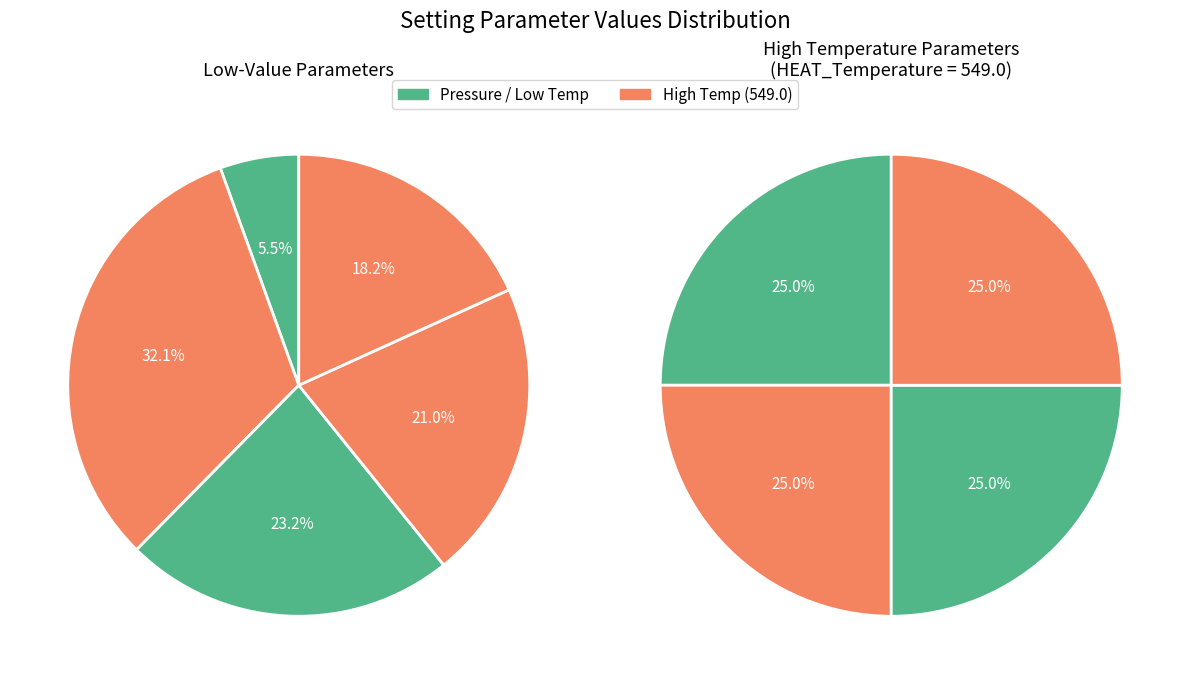

Is it true that SEC4/HEAT4 is 25% of the pie?

True